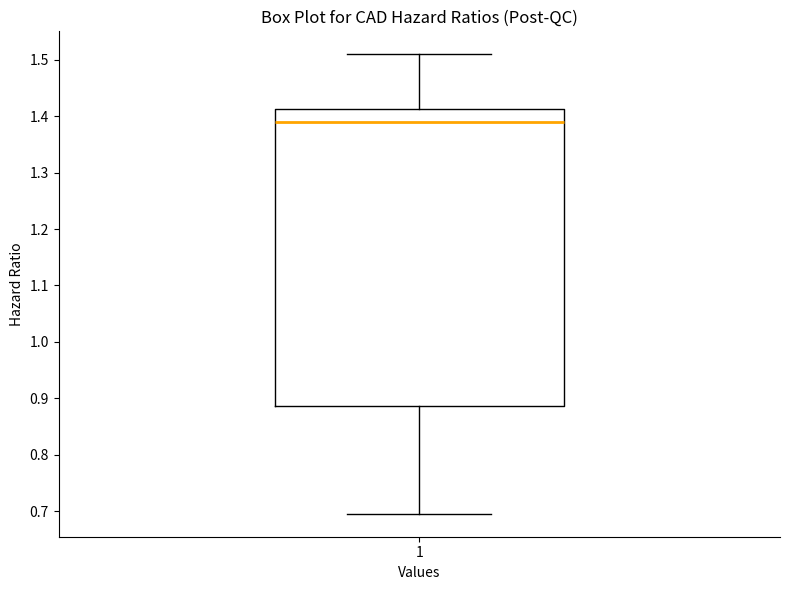

Read this box plot against the y-axis: the position of the median line, the range covered by the box, and the ends of both whiskers. The values are not printed on the chart, so give them approximately, as read against the axis.

median 1.39, box 0.89 to 1.41, whiskers 0.70 to 1.51